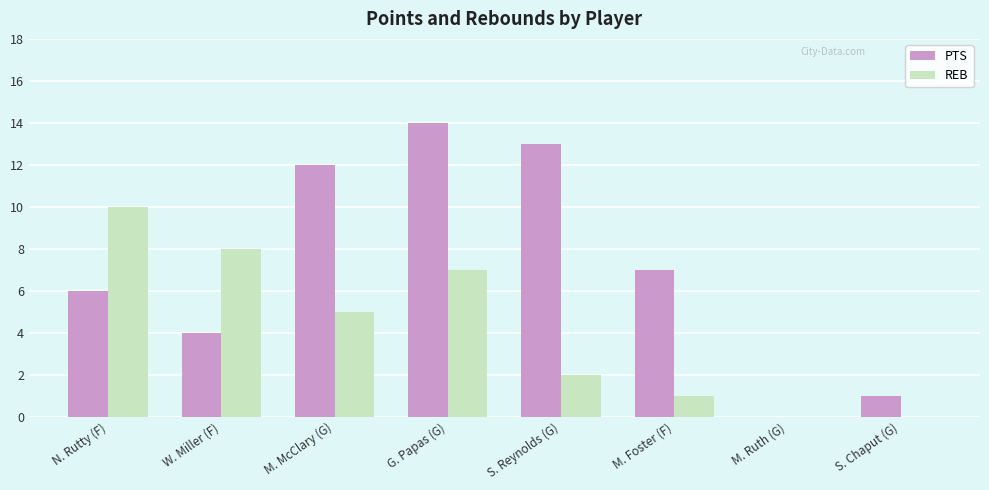

At which category does the chart reach its peak across all series?

G. Papas (G)